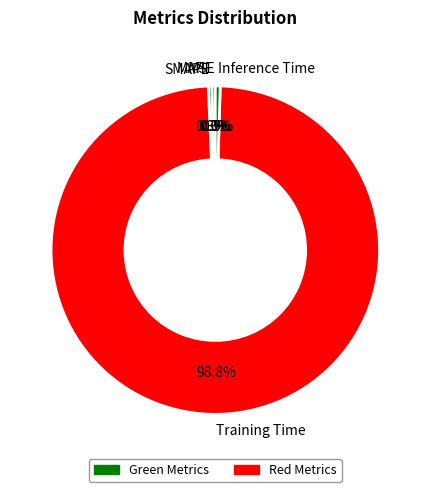

What is the largest slice in the pie chart?

Training Time